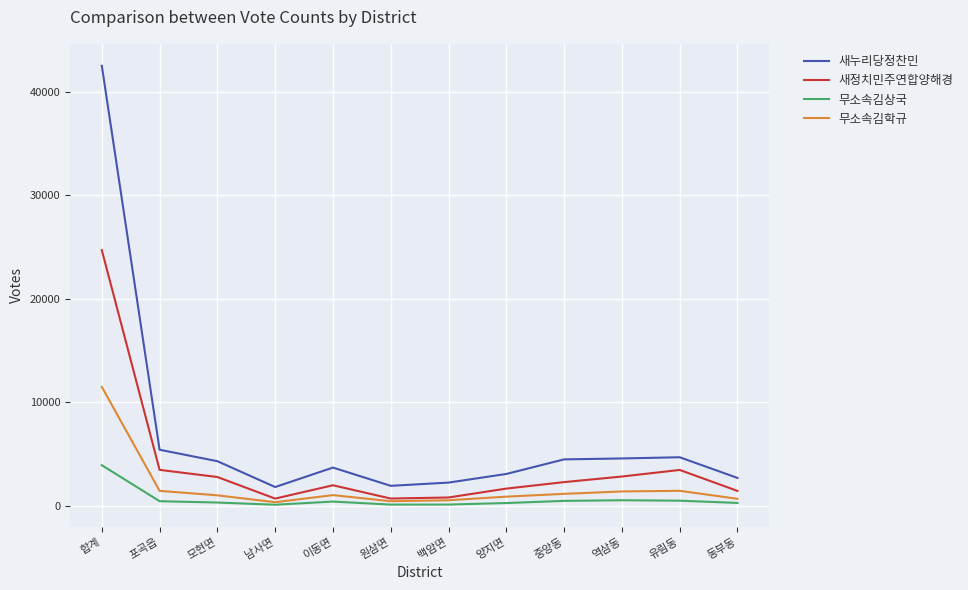

What are all the series names shown in the legend?

새누리당정찬민, 새정치민주연합양해경, 무소속김상국, 무소속김학규